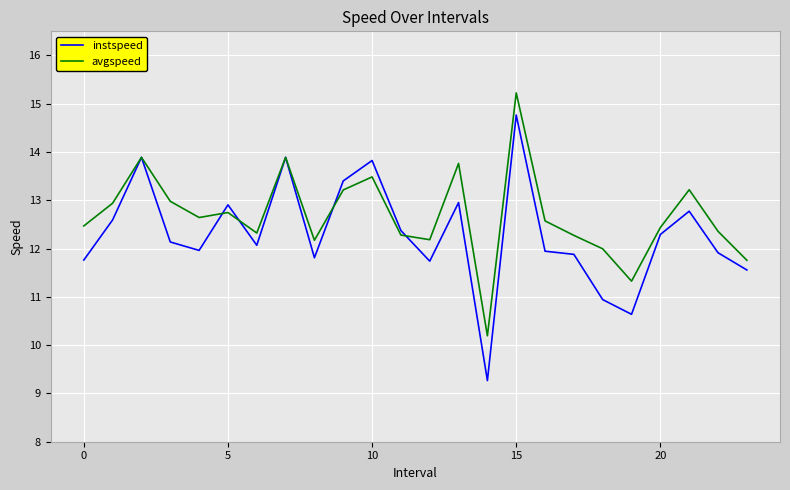

Which series has the largest range (max minus min)?

instspeed